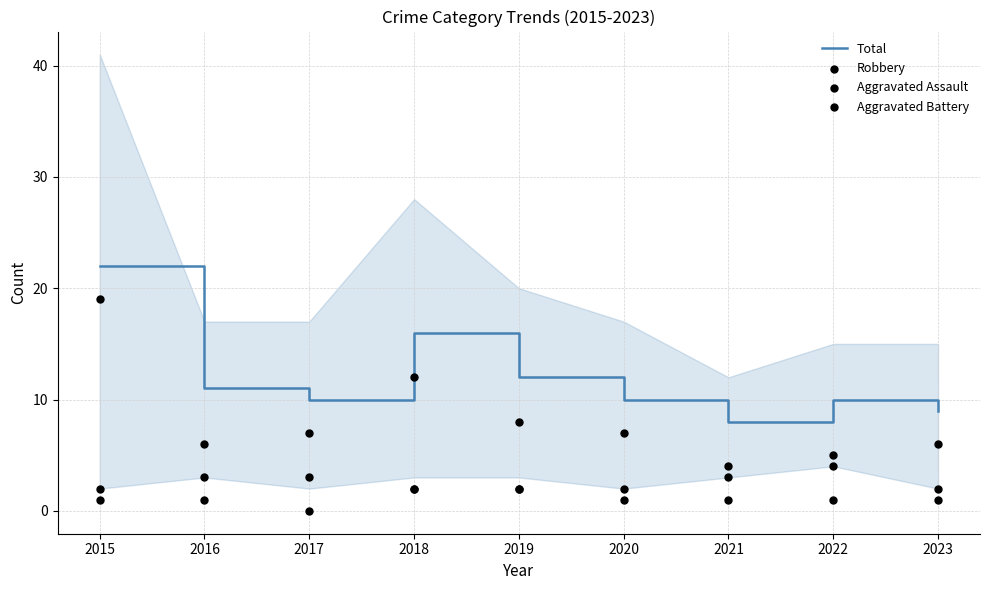

Is the value of Total at 2019 greater than the value of Robbery at 2020?

Yes